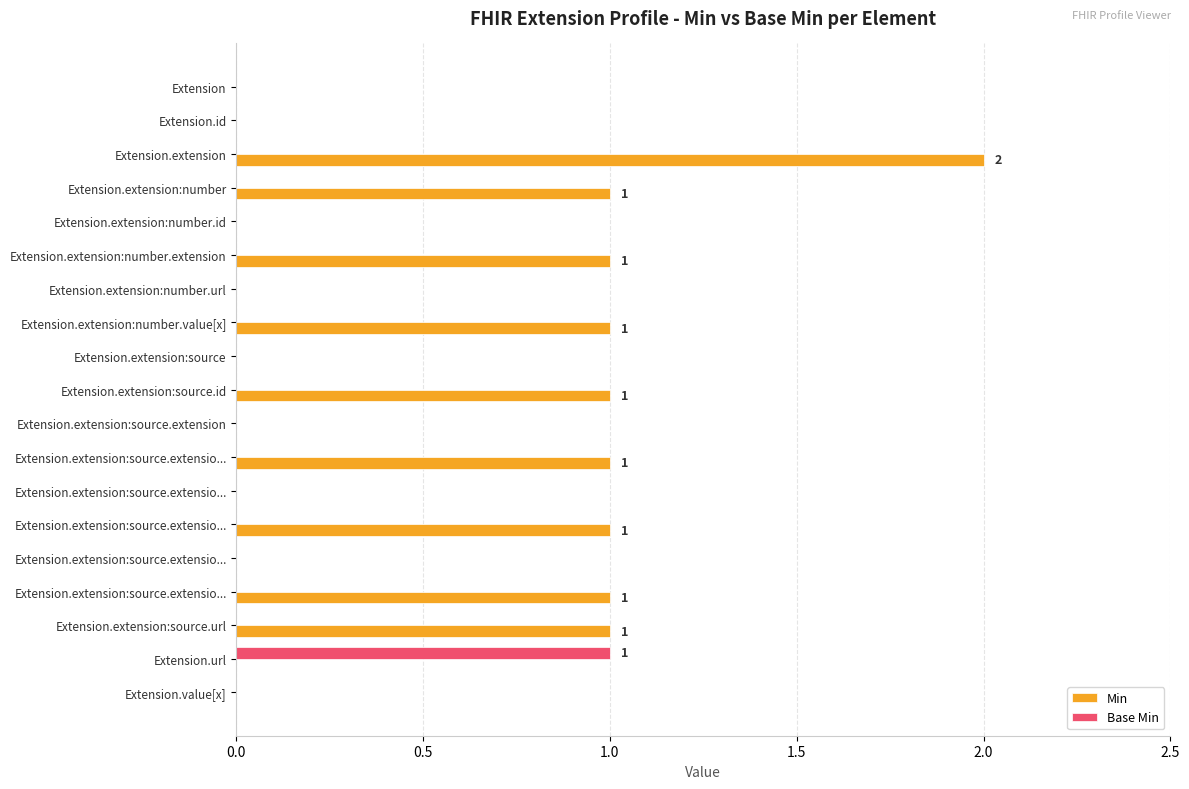

What is the difference between the second highest and minimum values in the Min series?

1